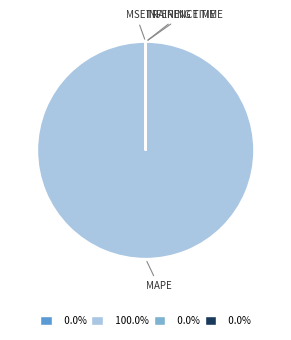

Is there a majority slice in this chart?

Yes